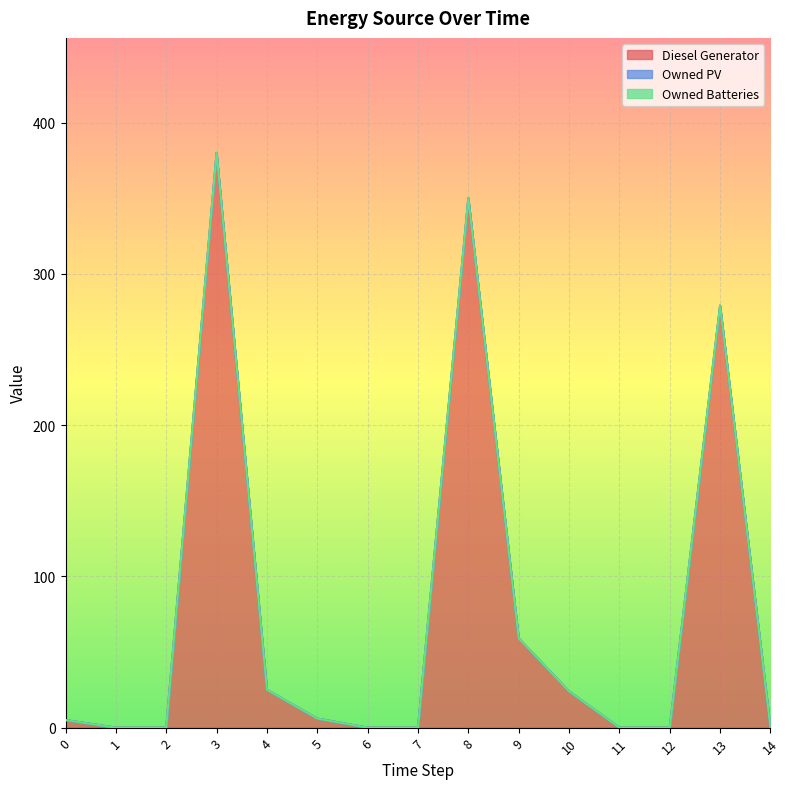

True or false: Diesel Generator and Owned Batteries intersect in this chart.

False